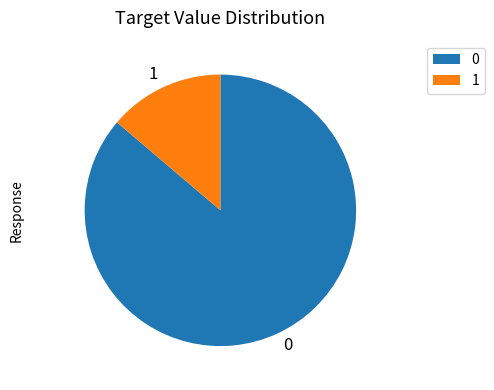

True or false: 1 accounts for 6% of the total.

False